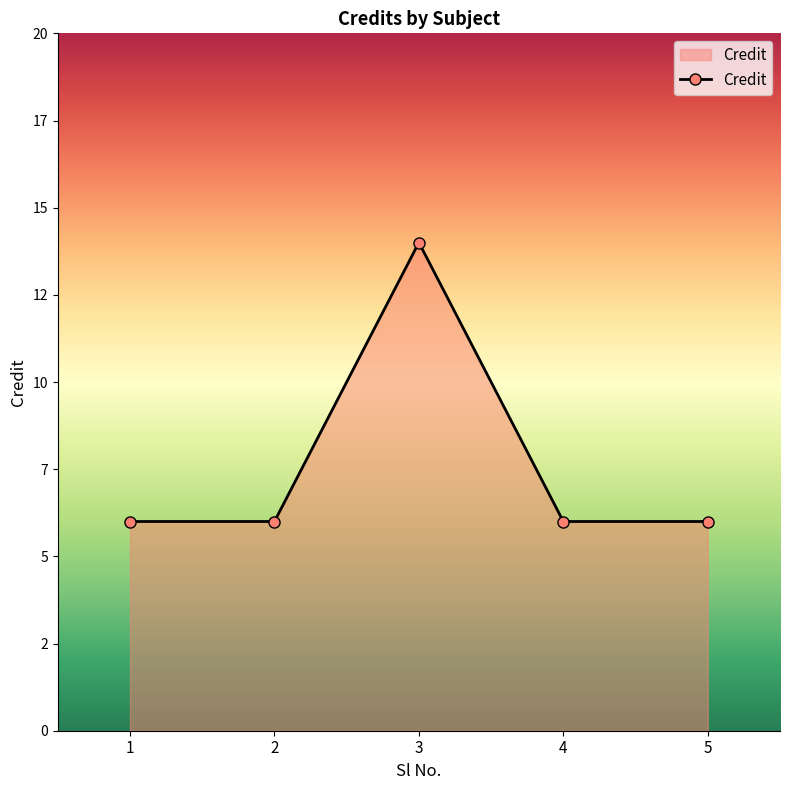

What is the change in value from 2 to 3?

+8